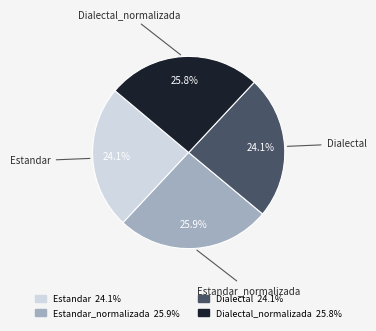

Does any single category account for the majority?

No